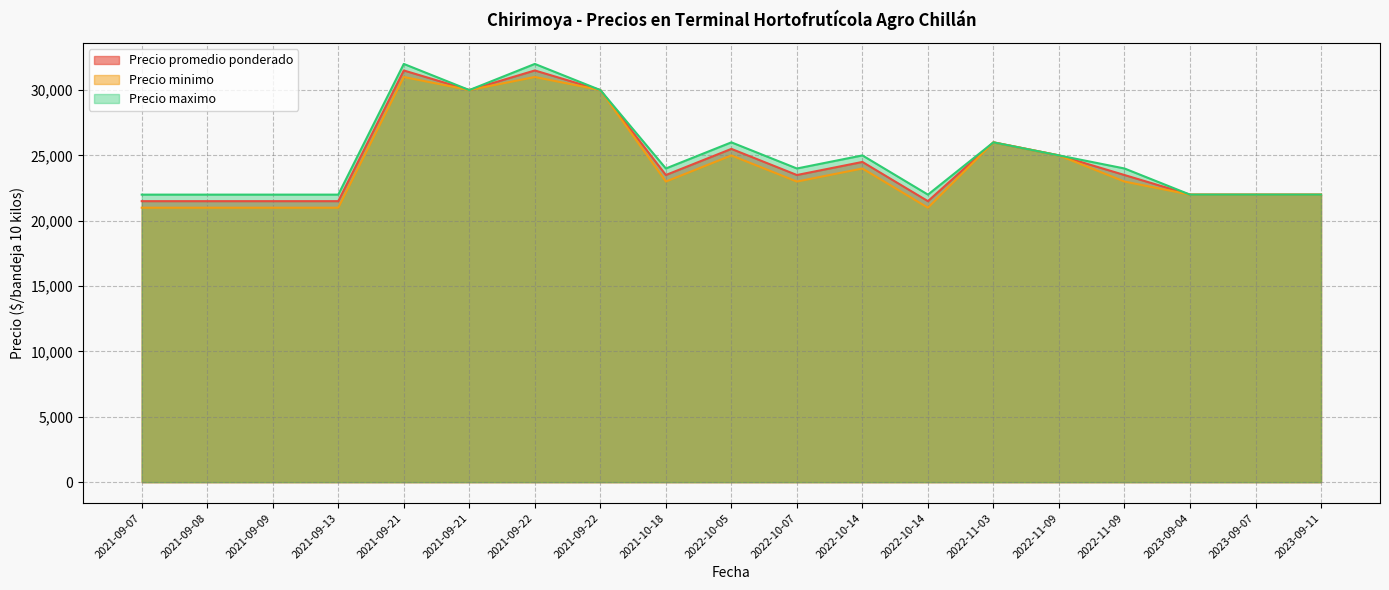

Does the chart display data point markers on the line(s)?

No